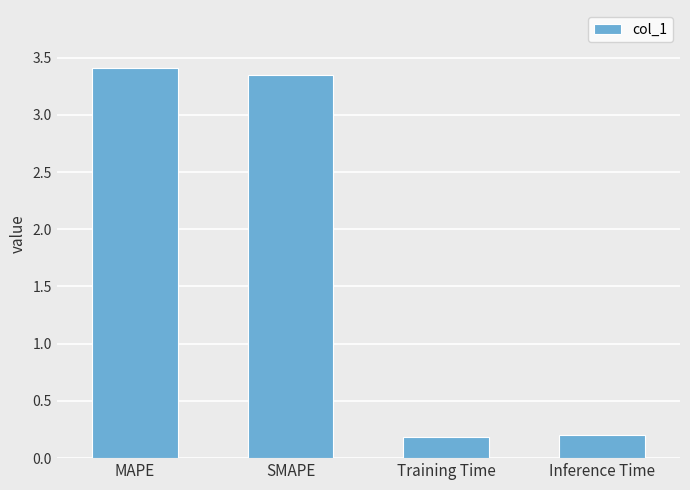

The value at Inference Time is 0.2. True or false?

True